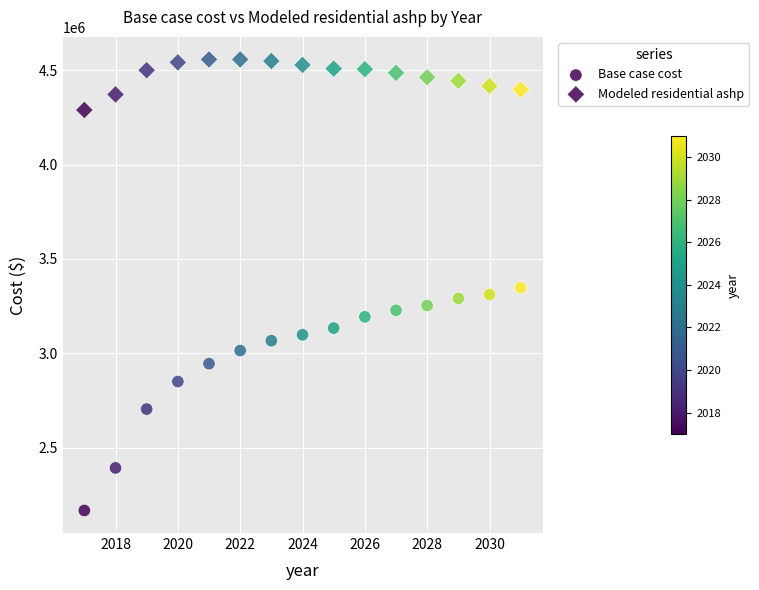

How many points are shown in the scatter plot?

30